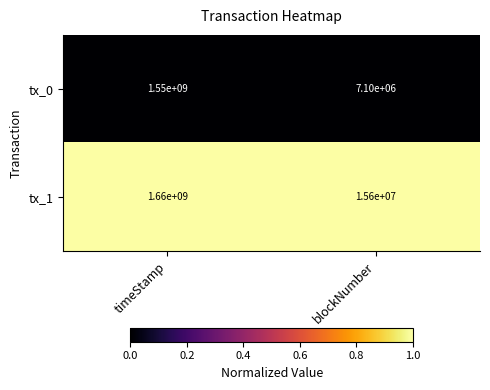

Rank the series by their maximum value, from lowest to highest.

tx_0, tx_1